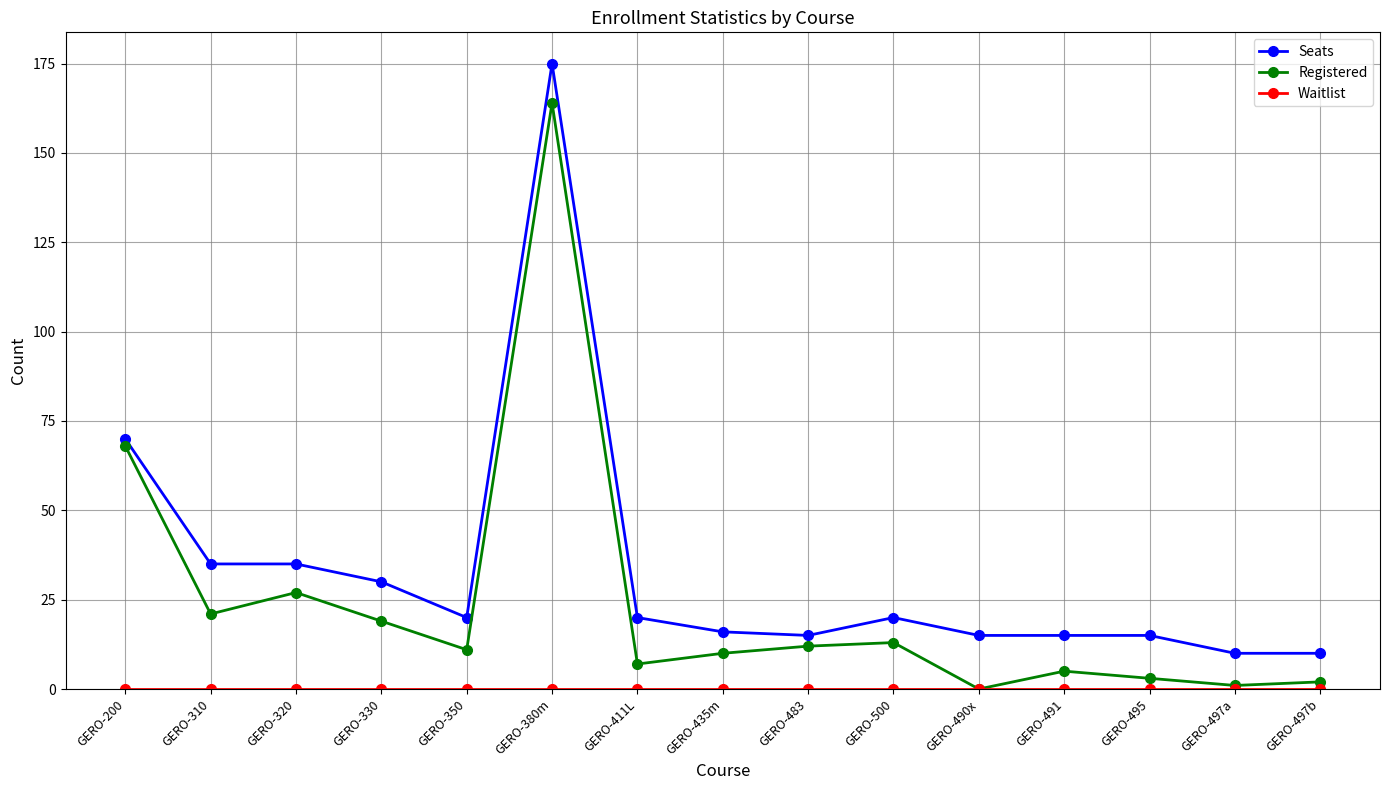

Which category has the highest value in the Registered series?

GERO-380m